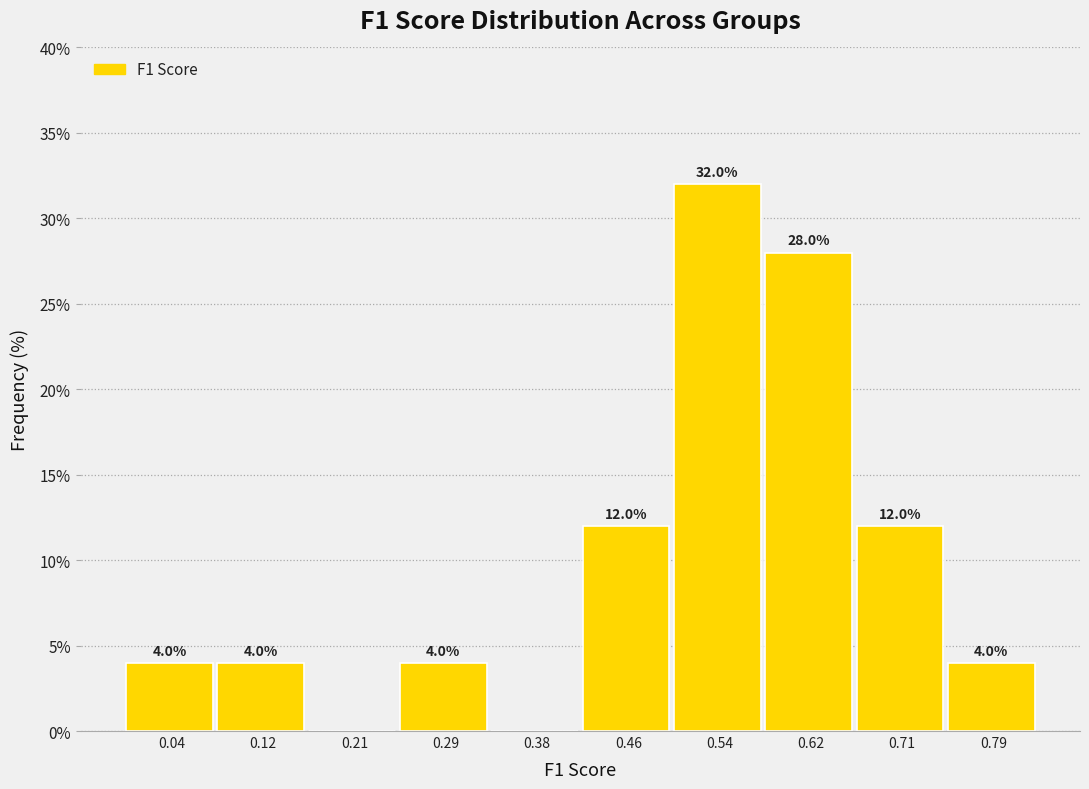

Which range on the x-axis has the tallest bar?

0.50 to 0.58